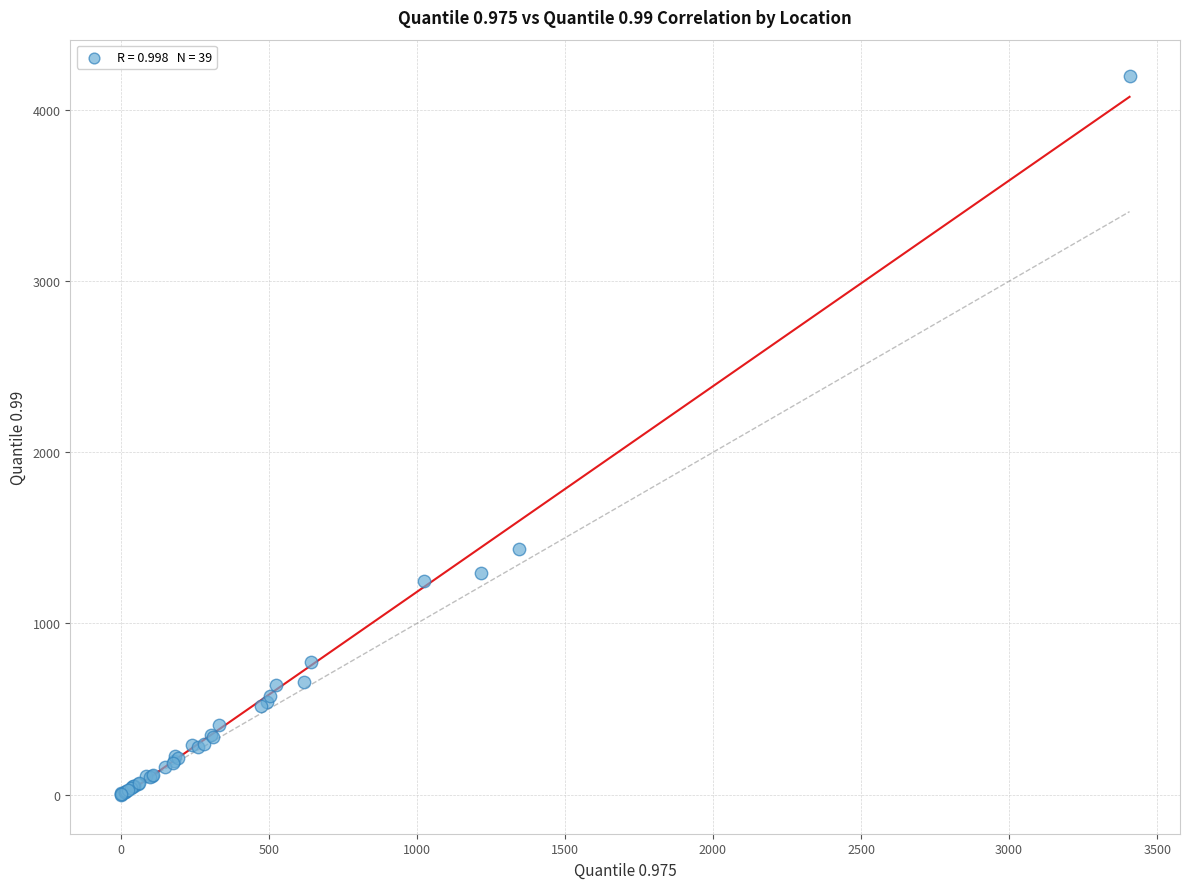

What Y value in the scatter plot is closest to 2100?

1435.2